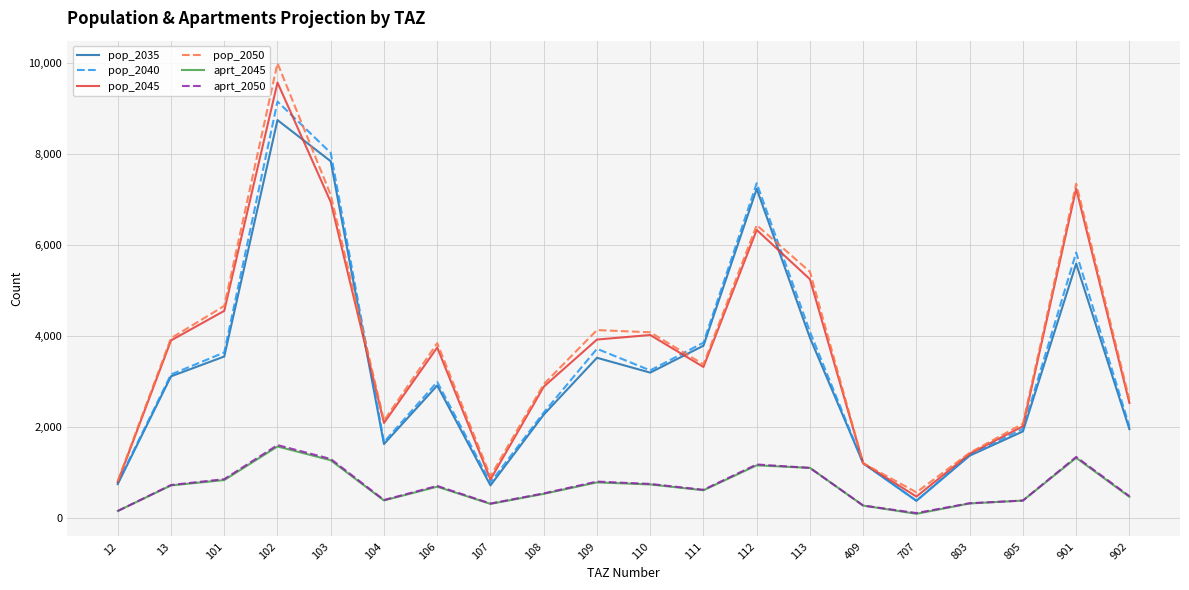

What is the total value across all series at 113?

20903.3